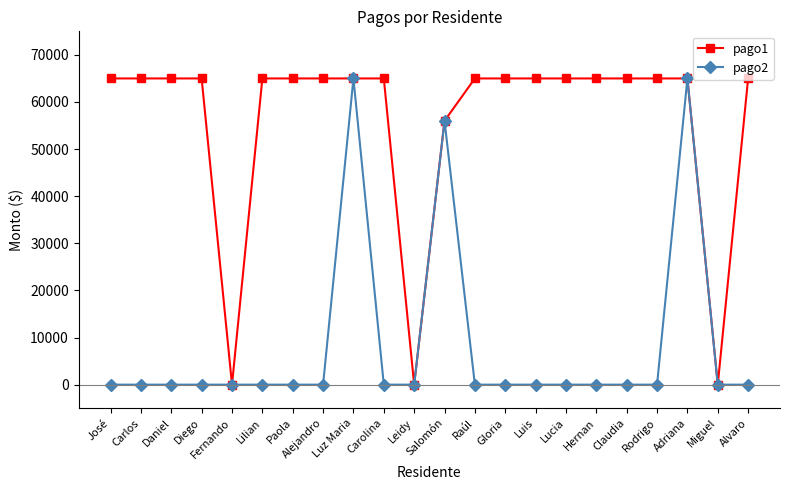

Reading left to right, list all the values displayed in this chart.

pago1: José=65000	Carlos=65000	Daniel=65000	Diego=65000	Fernando=0	Lilian=65000	Paola=65000	Alejandro=65000	Luz Maria=65000	Carolina=65000	Leidy=0	Salomón=56000	Raúl=65000	Gloria=65000	Luis=65000	Lucia=65000	Hernan=65000	Claudia=65000	Rodrigo=65000	Adriana=65000	Miguel=0	Alvaro=65000
pago2: José=0	Carlos=0	Daniel=0	Diego=0	Fernando=0	Lilian=0	Paola=0	Alejandro=0	Luz Maria=65000	Carolina=0	Leidy=0	Salomón=56000	Raúl=0	Gloria=0	Luis=0	Lucia=0	Hernan=0	Claudia=0	Rodrigo=0	Adriana=65000	Miguel=0	Alvaro=0